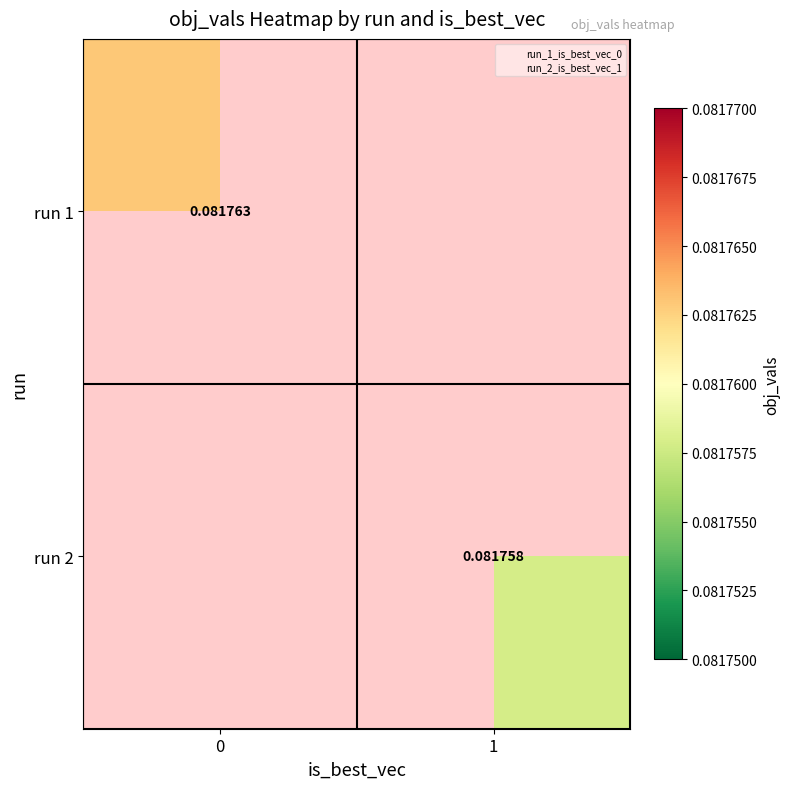

Which category has the lowest value across all series?

1